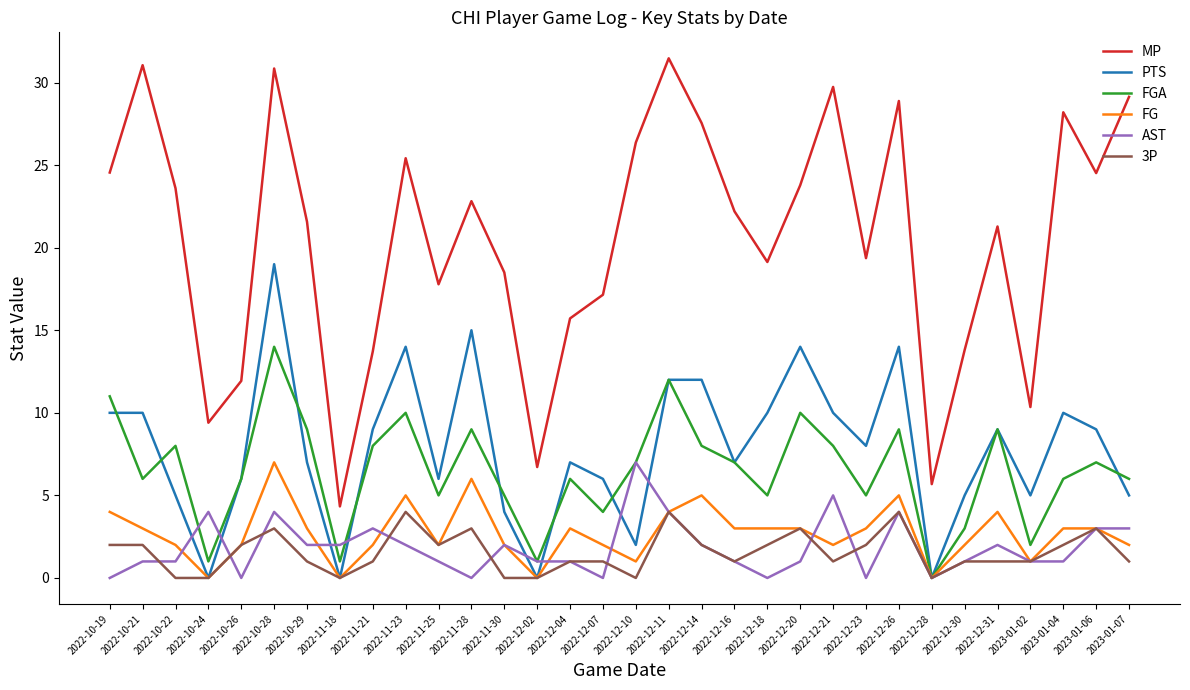

What position from the left is 2022-10-19?

1